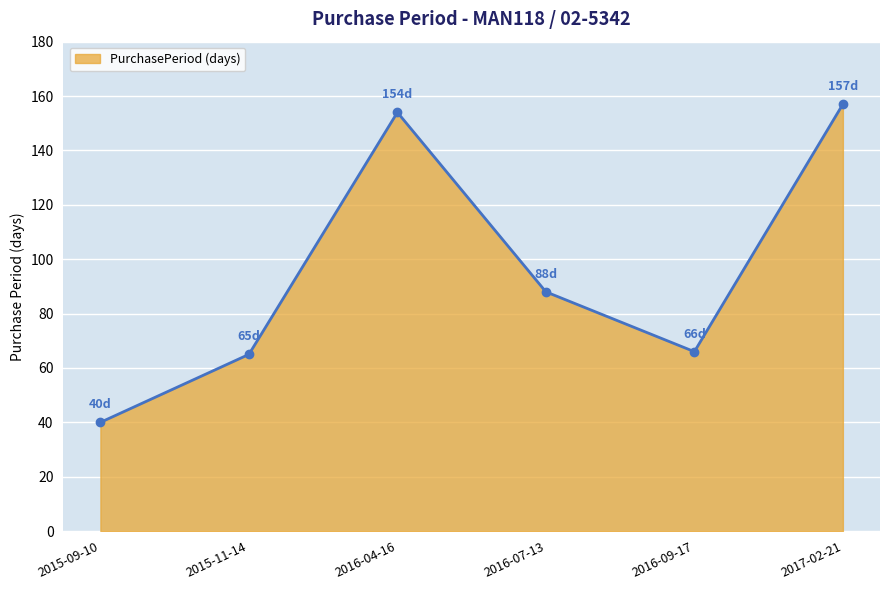

Reading left to right, what are all the values shown in this chart?

40	65	154	88	66	157